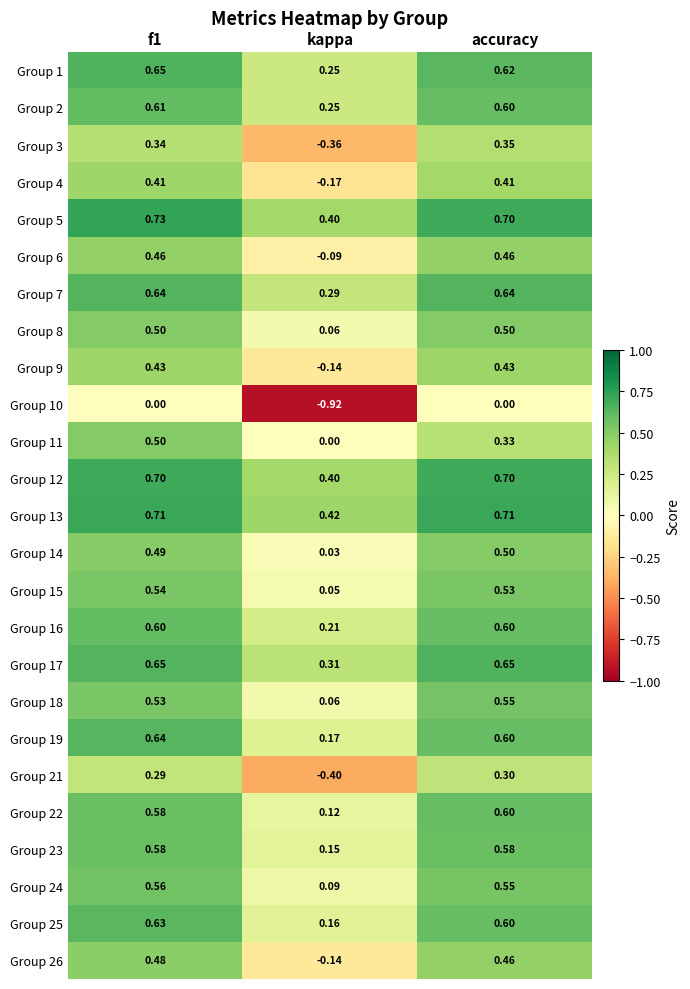

Where is Group 7 nearest to the value 0?

kappa